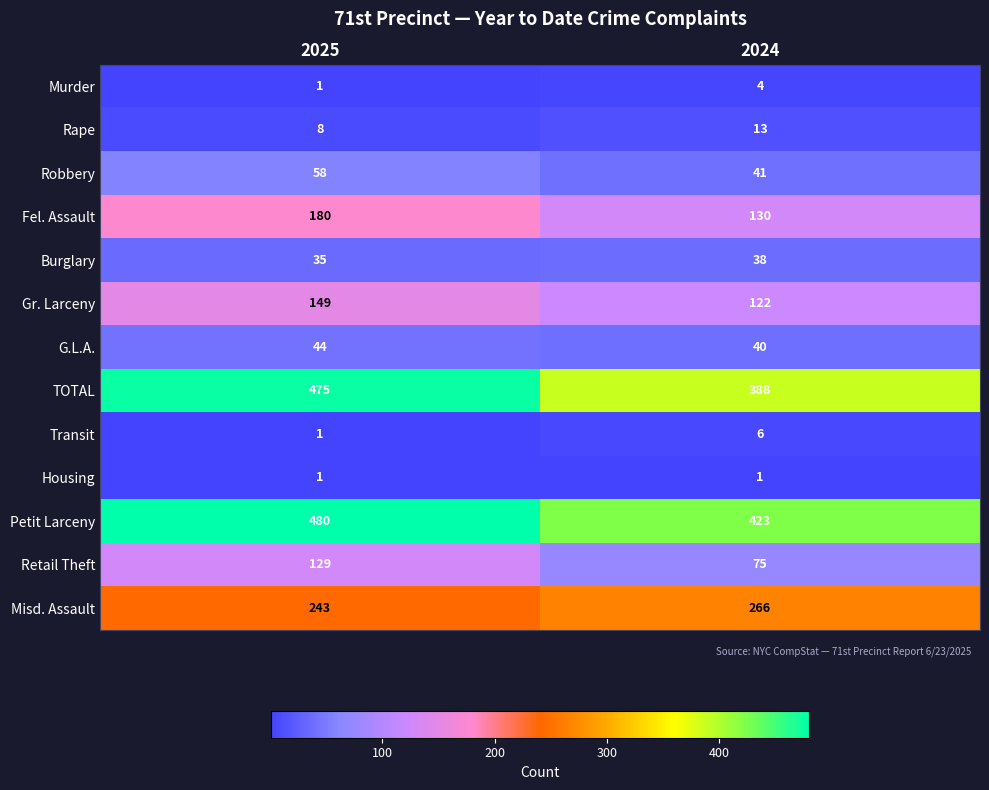

Which series has the largest total across all categories?

Petit Larceny